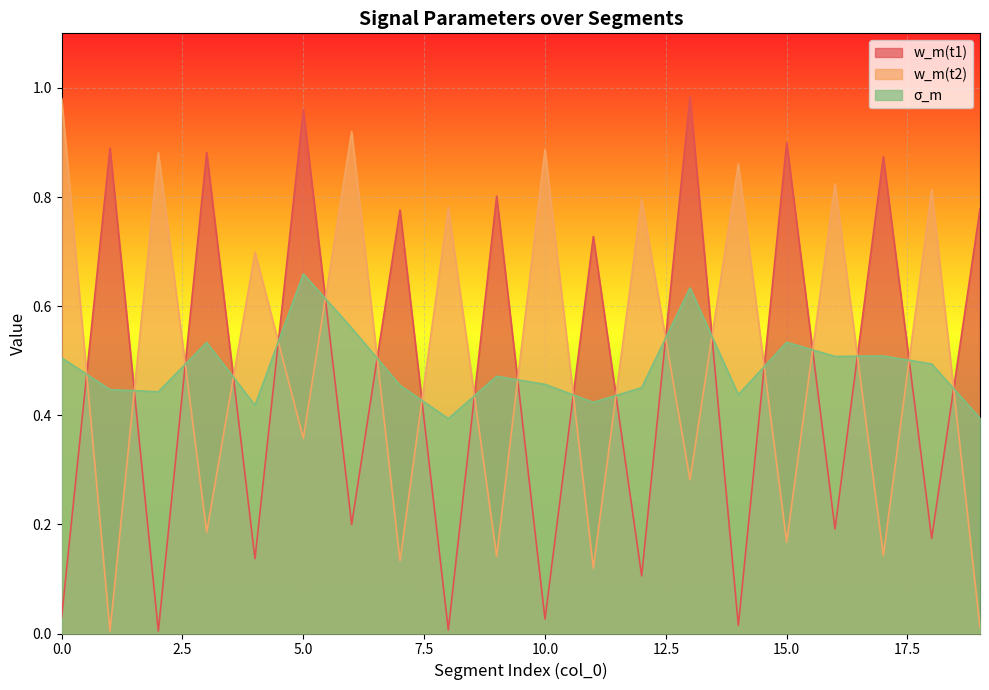

Is the value of w_m(t1) at 10 greater than the value of w_m(t2) at 3?

No